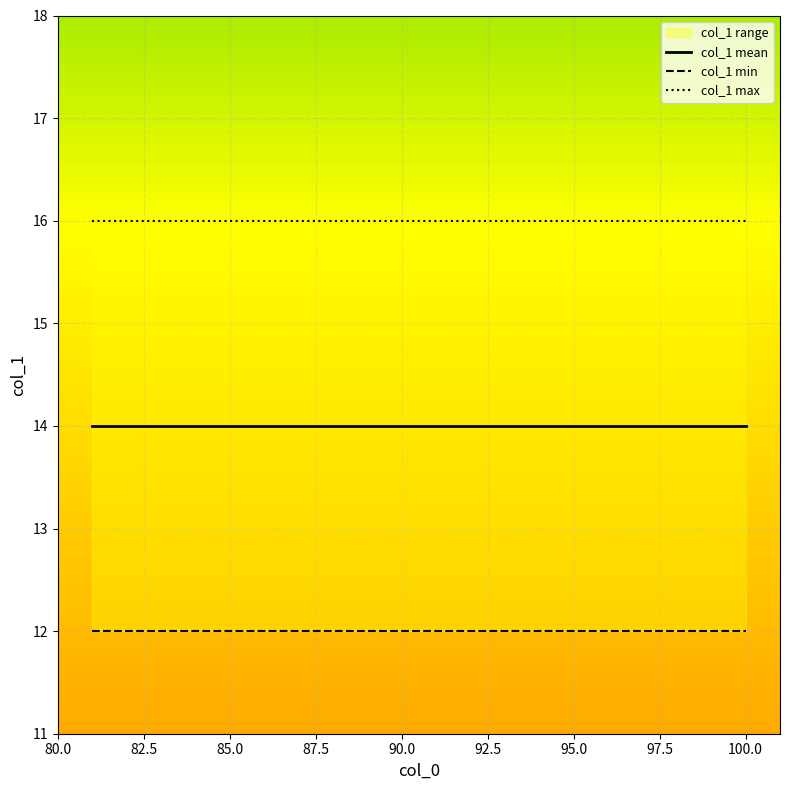

Which series changed the most between 92.5 and 95.0?

col_1 mean